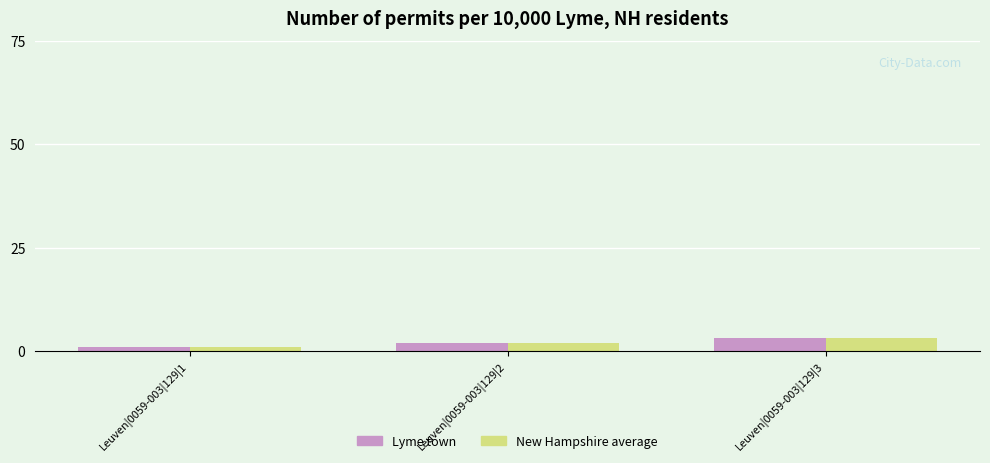

What is the sum of all Lyme town values?

6